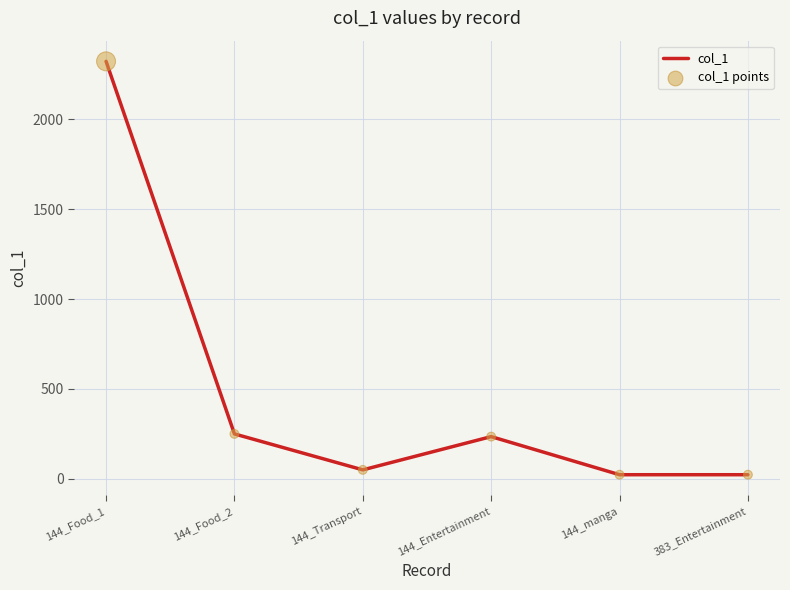

What is the change in value from 144_Food_1 to 144_Entertainment?

-2088